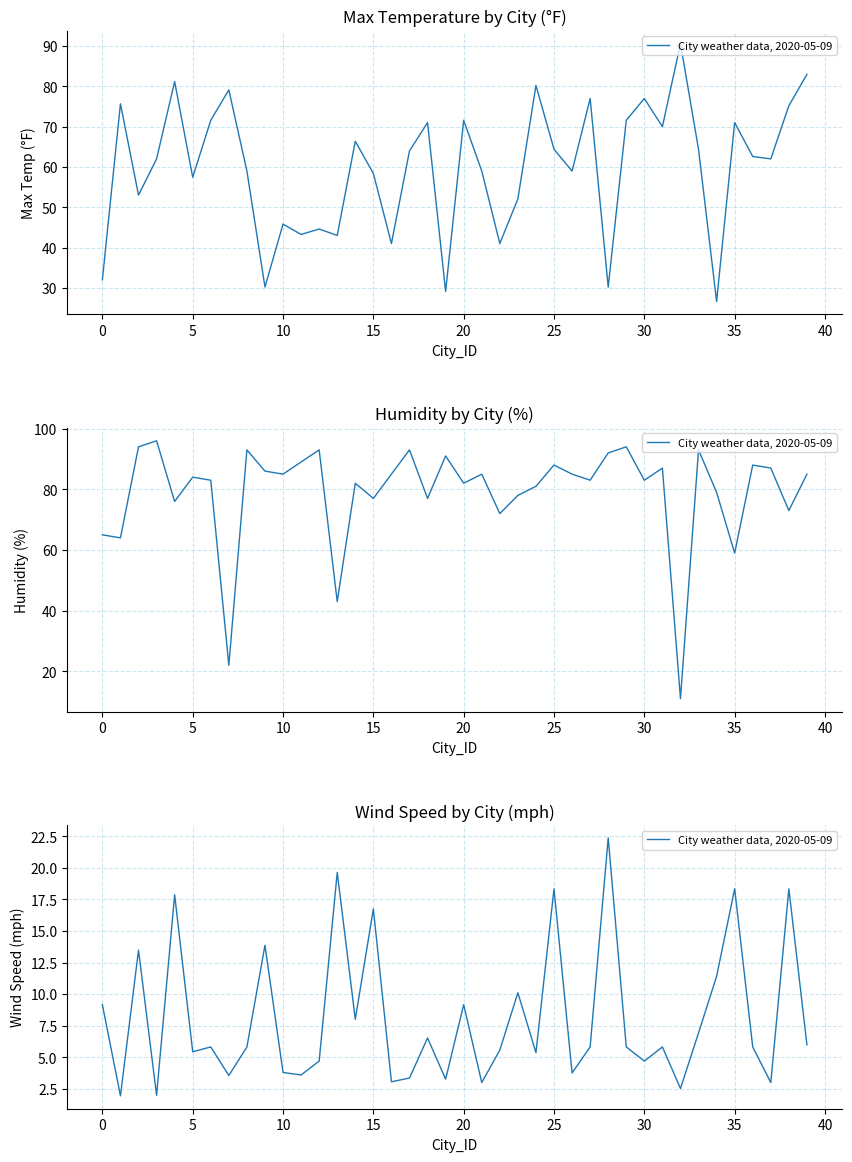

How many data points does each series have?

40